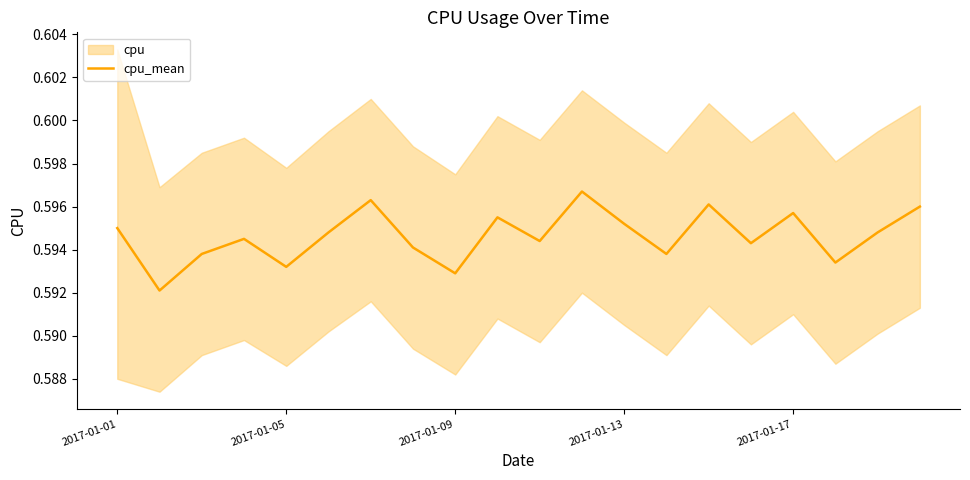

What value does the data have at 15?

0.6